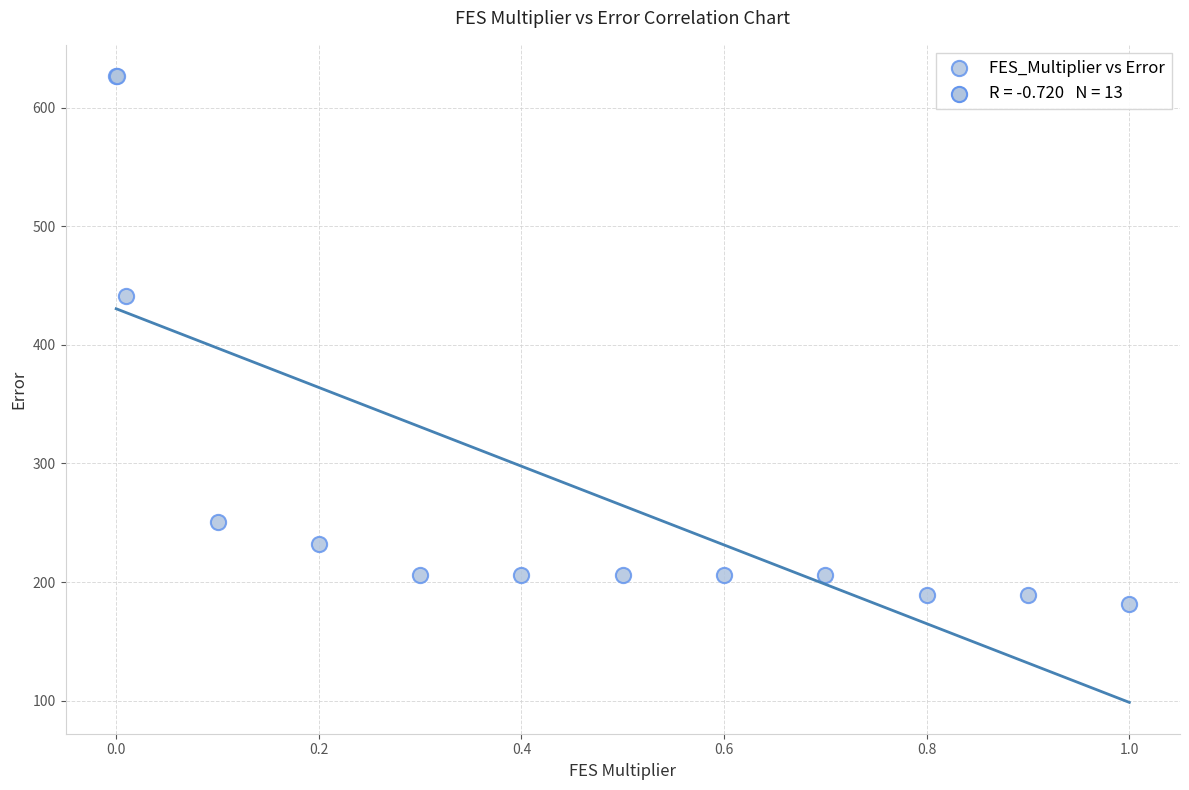

What Y value in the scatter plot is closest to 403?

441.2